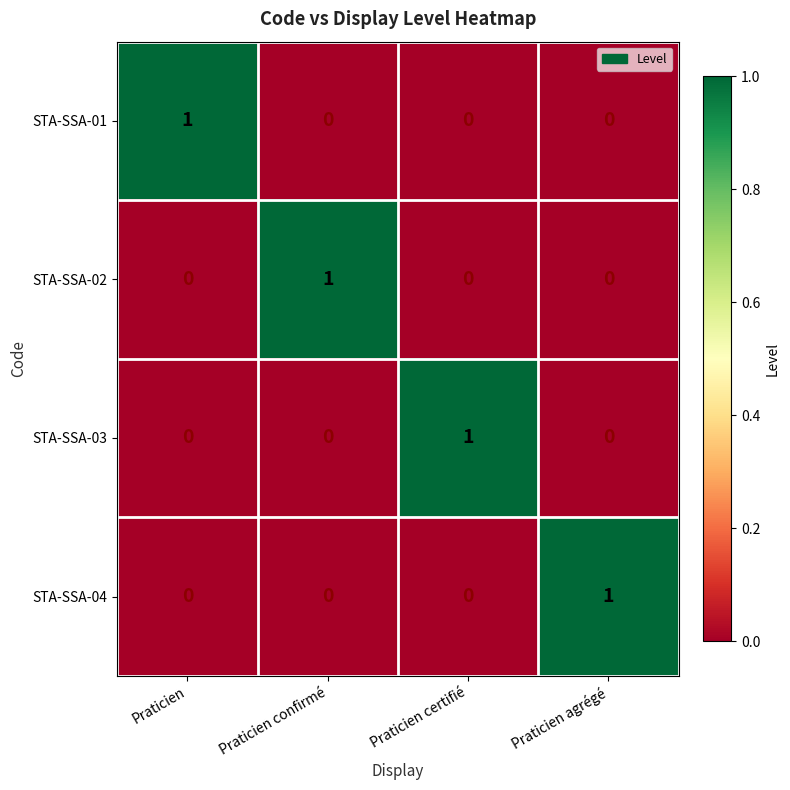

True or false: STA-SSA-01 has a value of 1 at Praticien.

True